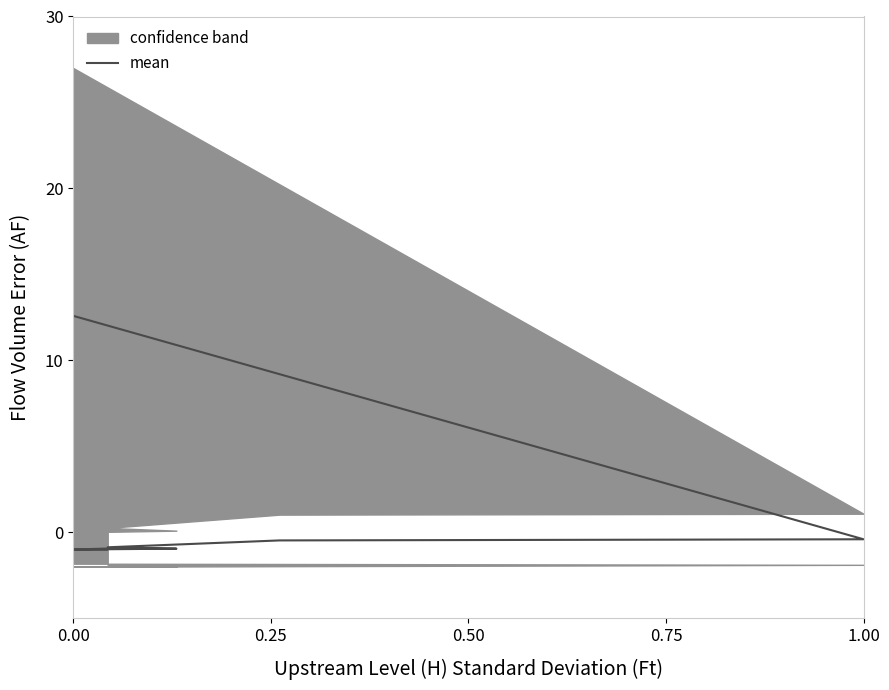

How many values exceed 0?

1